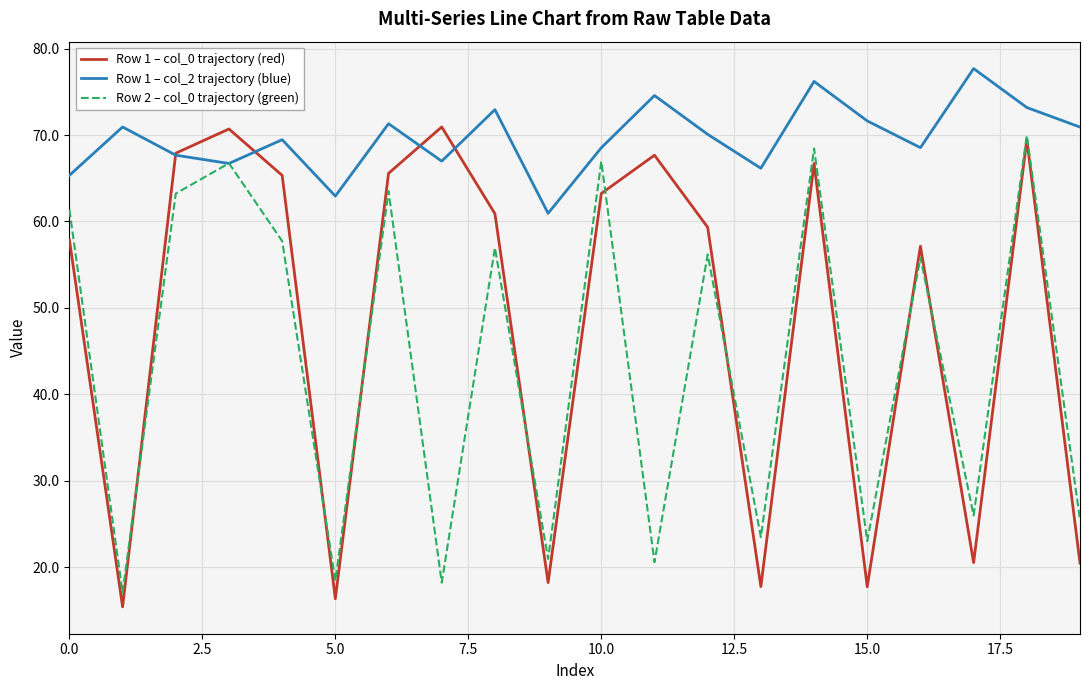

Does the chart display data point markers on the line(s)?

No